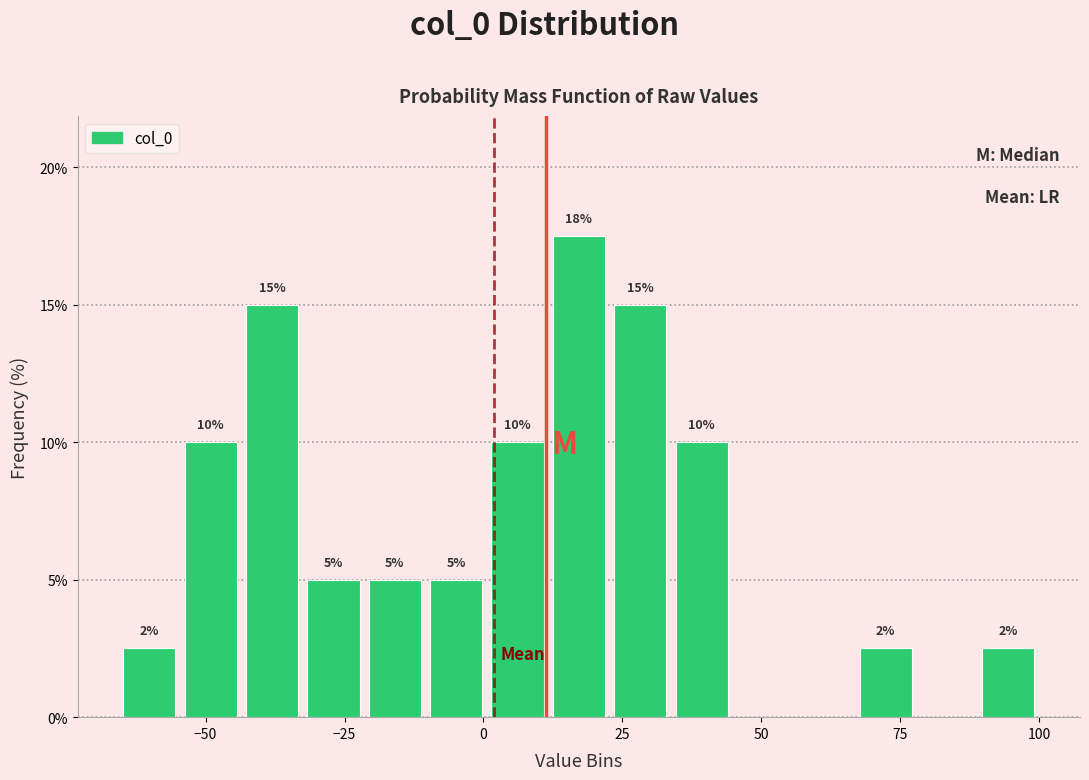

Around what value on the x-axis is the tallest bar? Give the approximate position of its centre, as read against the axis.

15